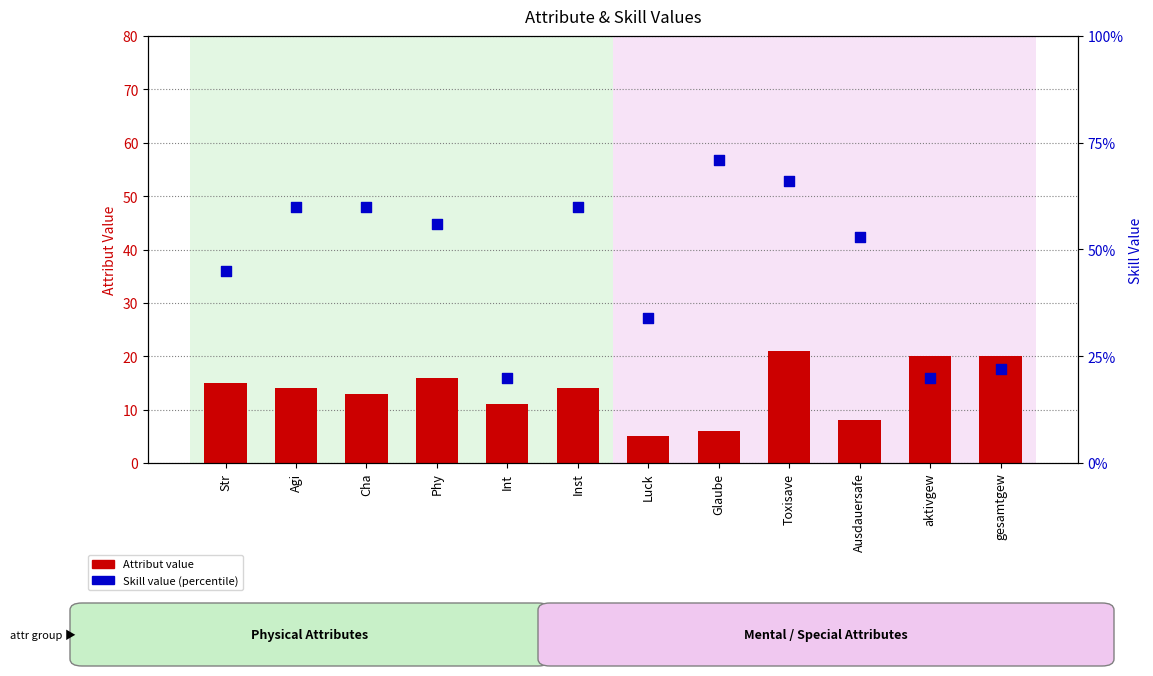

Which series has the largest Y range (max minus min)?

Skill (percentile rank)